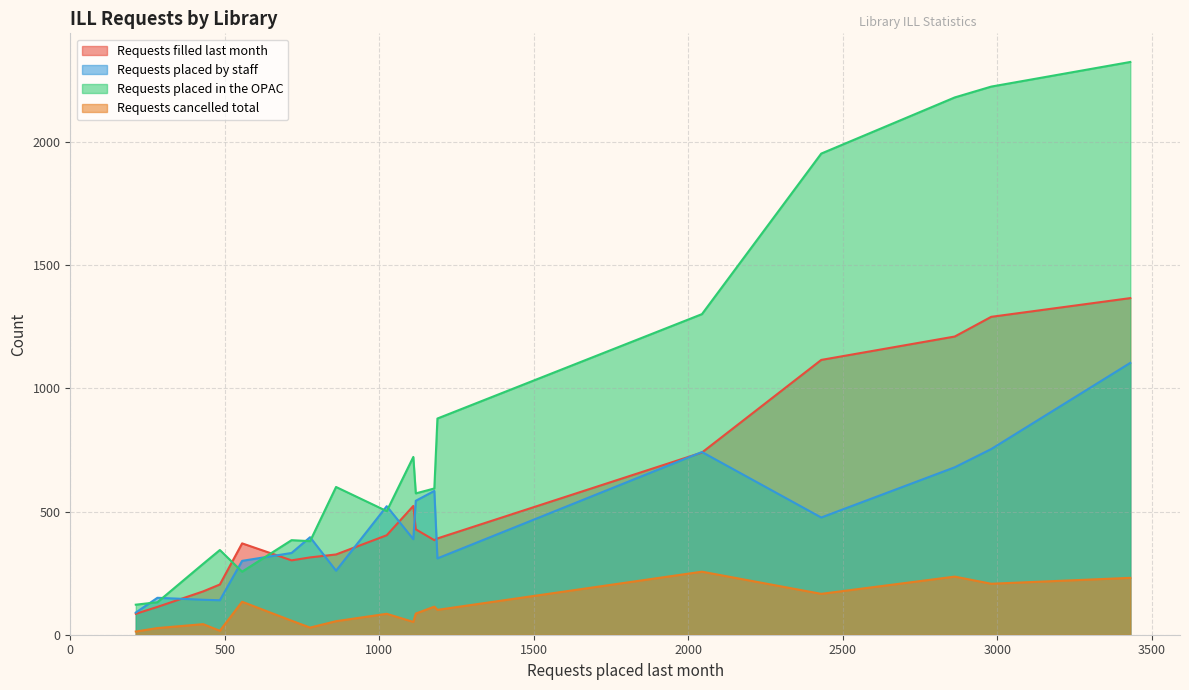

What value does the Requests filled last month series have at Hiawatha, Morrill Public Library, to the nearest 50?

450